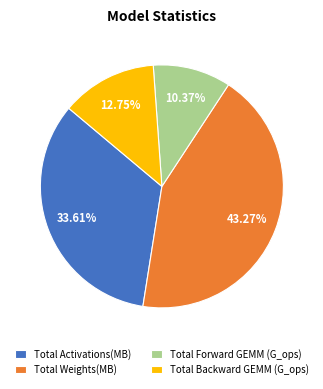

Between Total Forward GEMM (G_ops) and Total Activations(MB), which is larger?

Total Activations(MB)